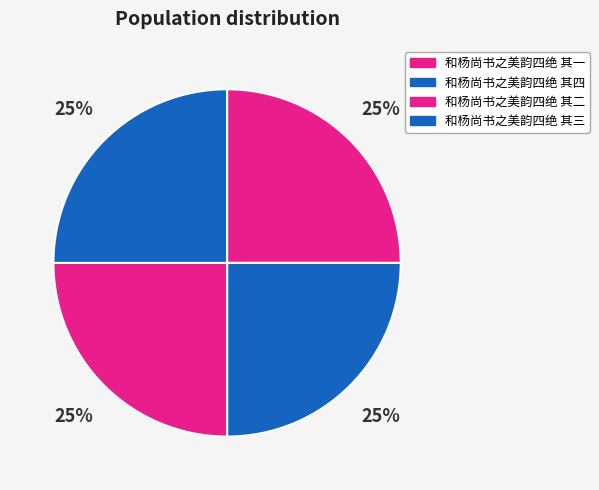

Rank the categories by value from highest to lowest.

和杨尚书之美韵四绝 其四, 和杨尚书之美韵四绝 其三, 和杨尚书之美韵四绝 其二, 和杨尚书之美韵四绝 其一